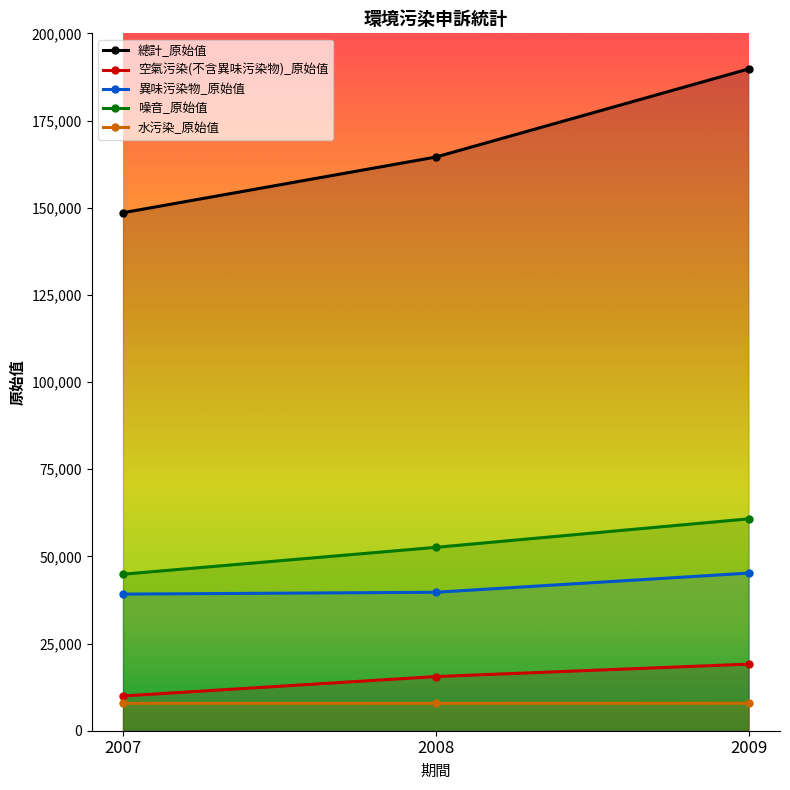

How many values in the 噪音_原始值 series are below 52586?

1